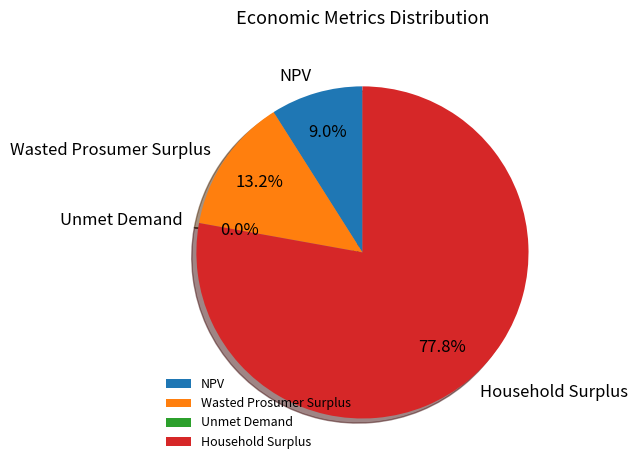

Is it true that Wasted Prosumer Surplus is 1% of the pie?

False